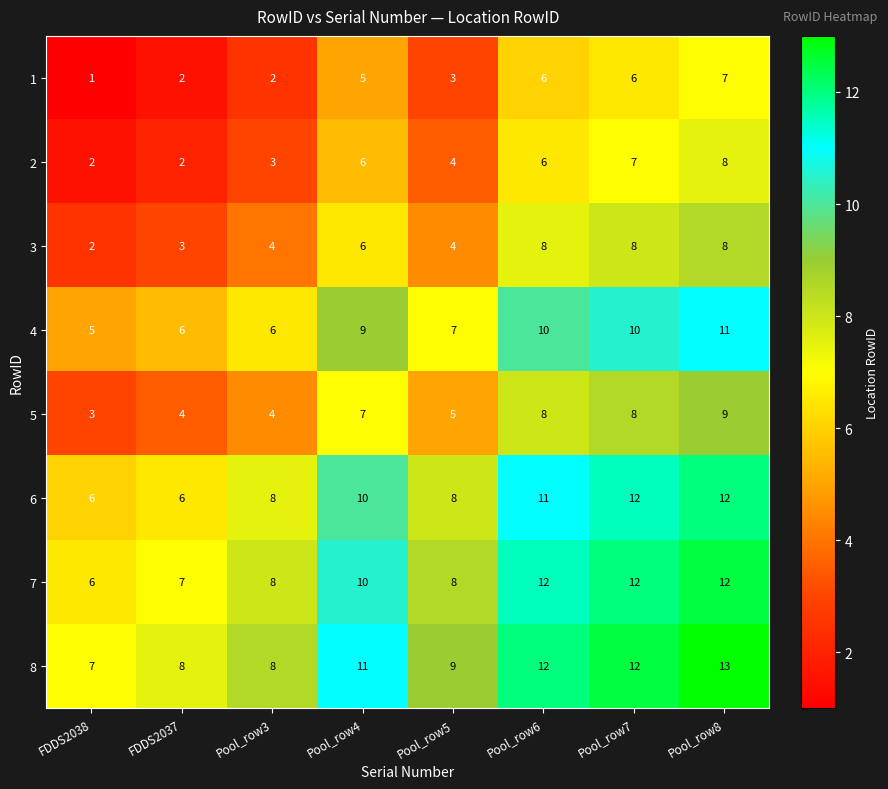

What is the greatest value displayed?

13